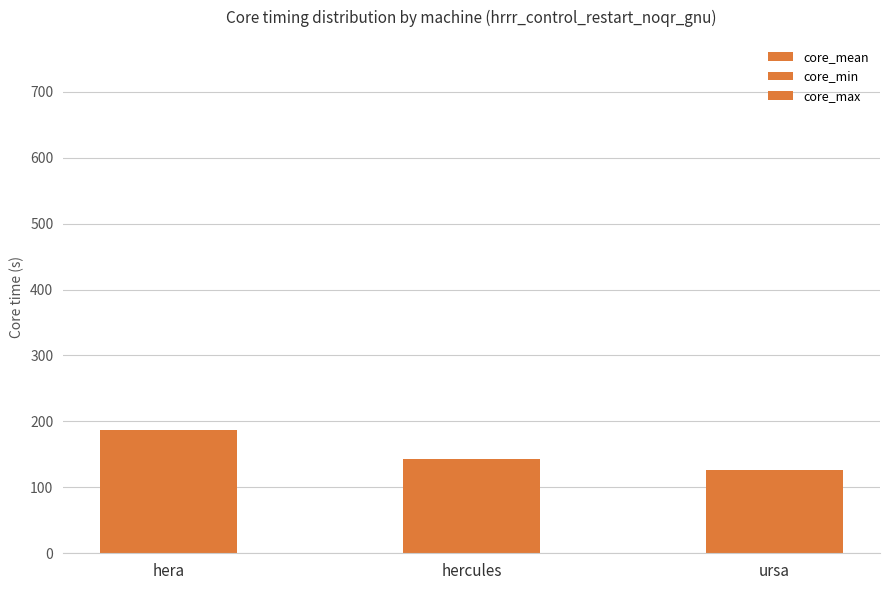

Does the chart contain any negative values?

No